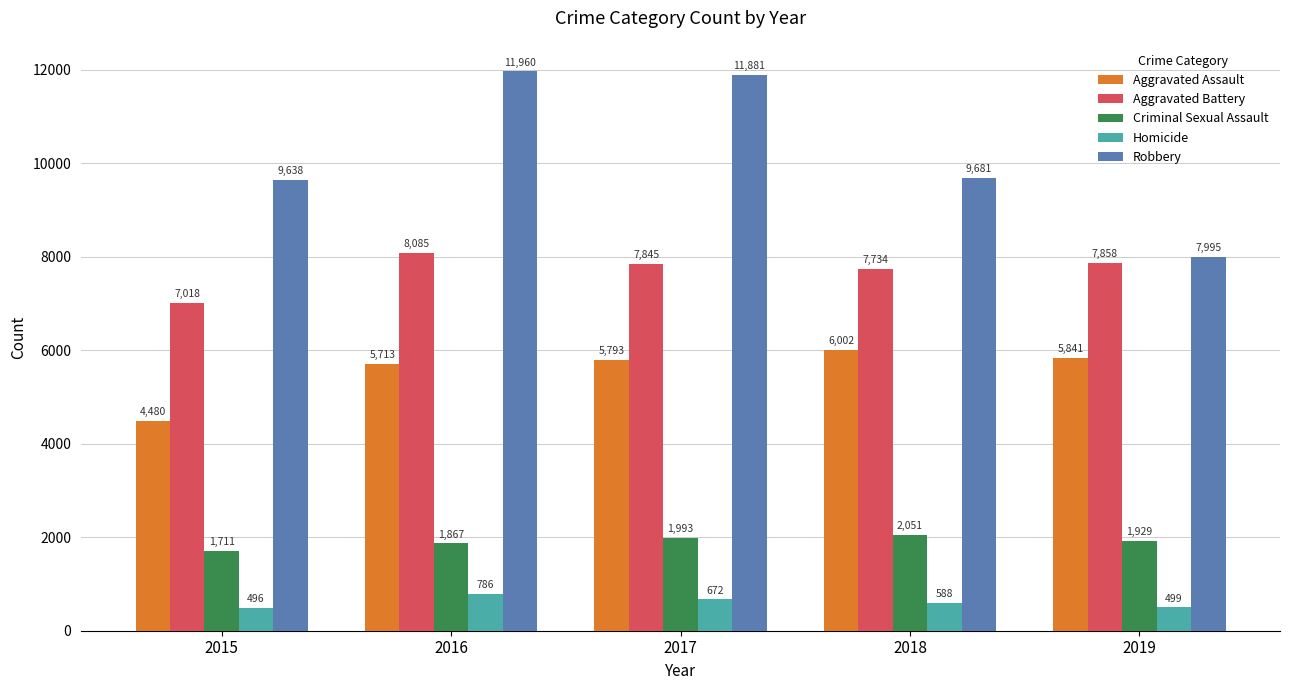

True or false: Aggravated Battery has a value of 7018 at 2015.

True